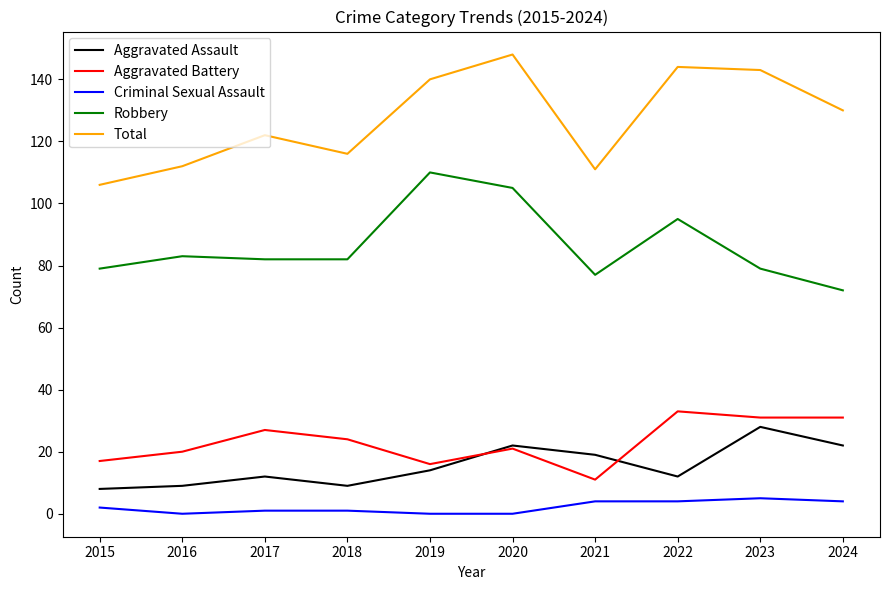

What is the spread (max minus min) of values at 2020?

148